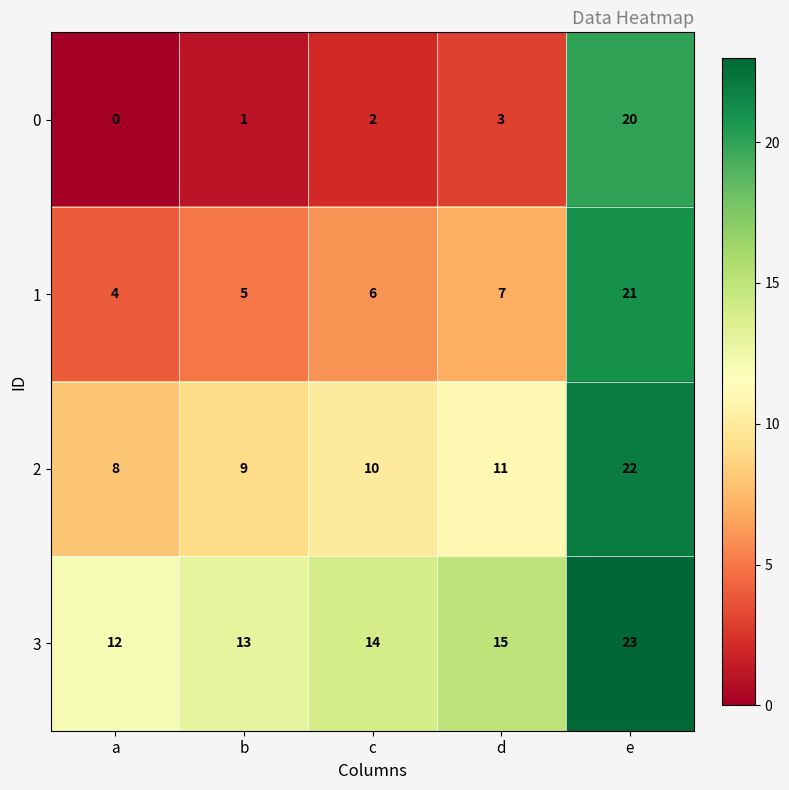

Which series has the largest total across all categories?

3